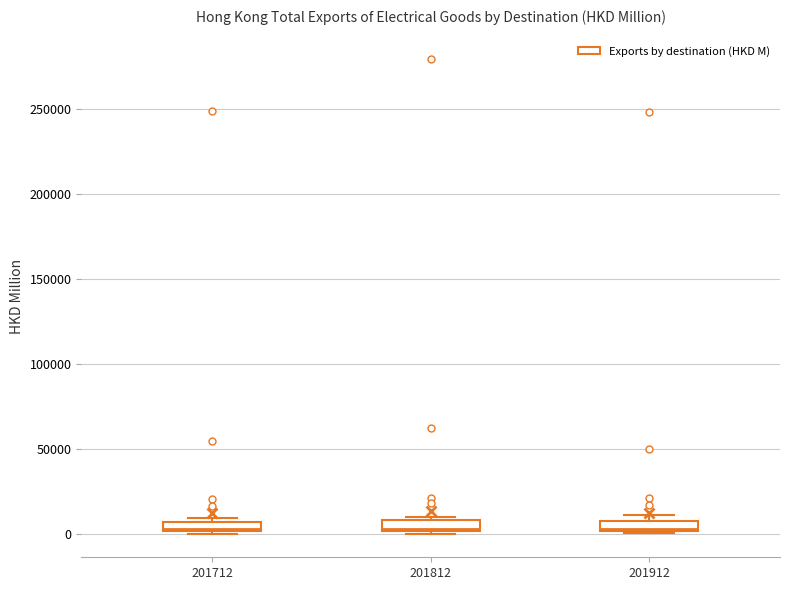

Where is the upper edge of the box at x = 201712 on the y-axis? The values are not printed on the chart, so give them approximately, as read against the axis.

5000